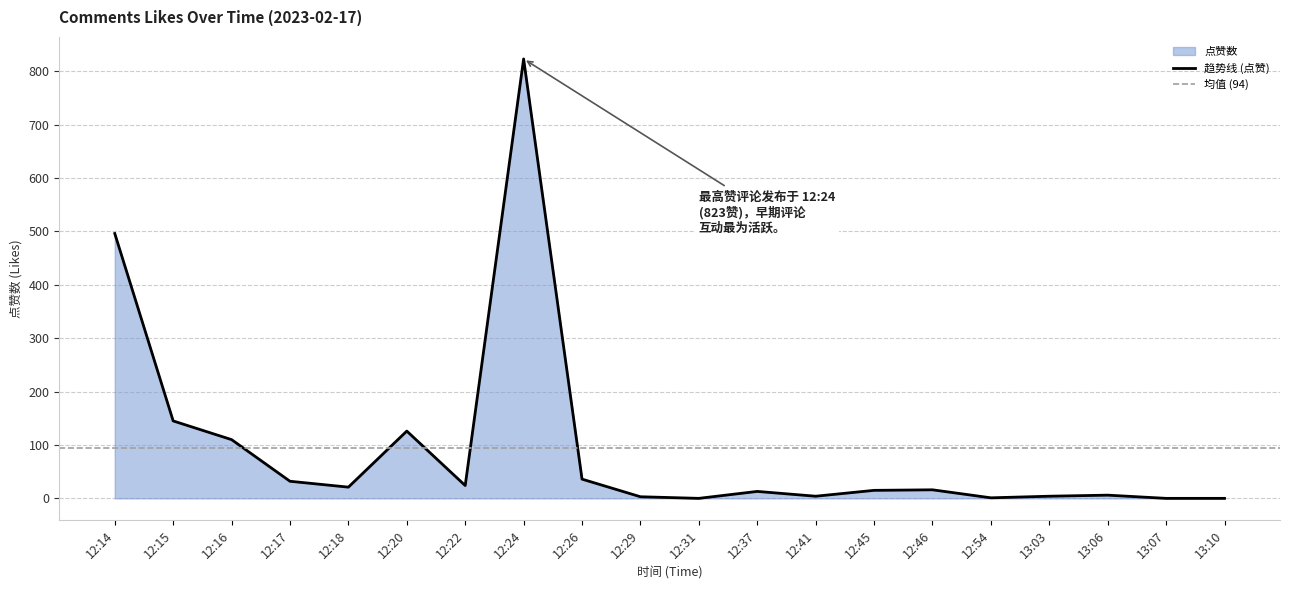

Where is the first local minimum?

12:18